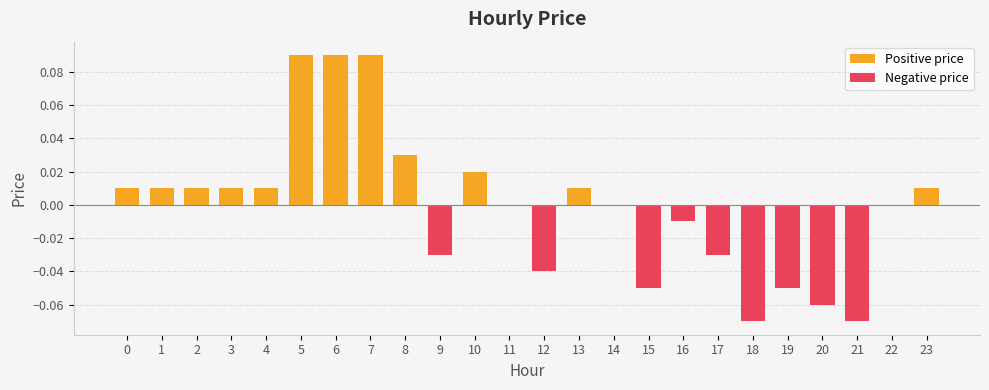

At which label is Positive price closest to 0?

9